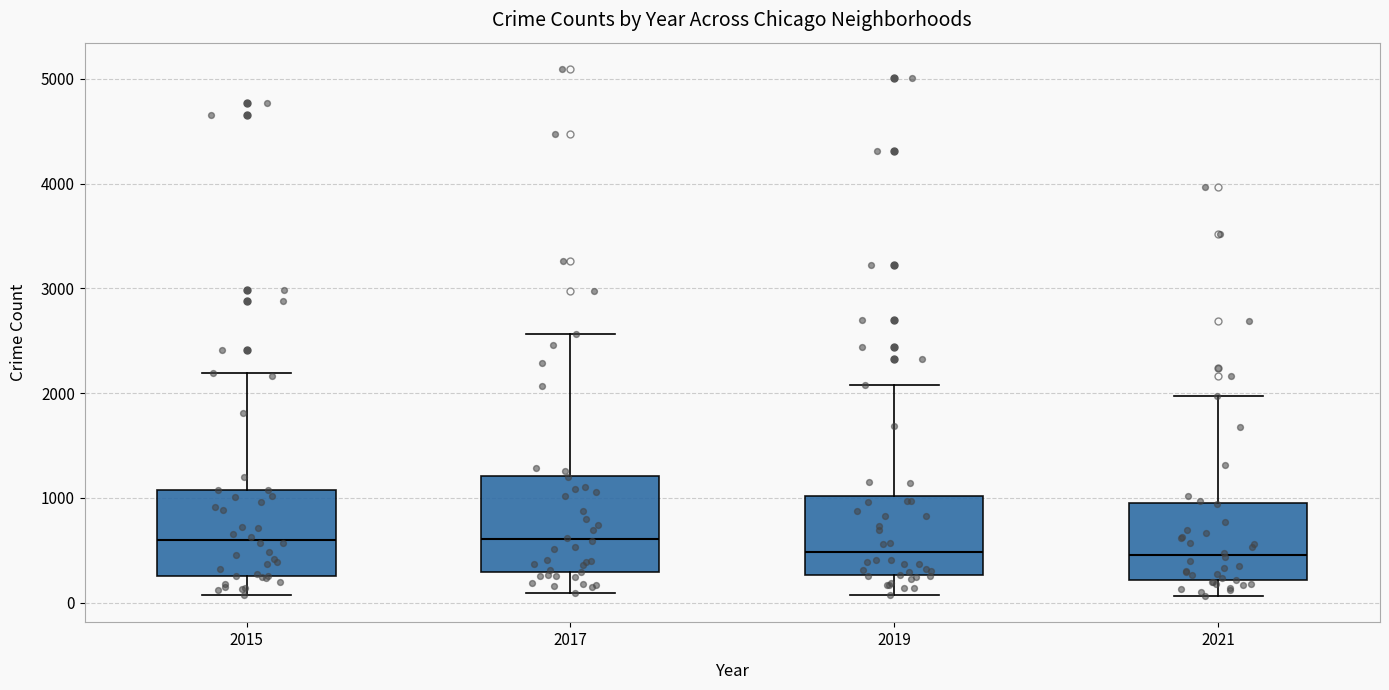

Where does the median line of the box at x = 2019 sit on the y-axis? The values are not printed on the chart, so give them approximately, as read against the axis.

500